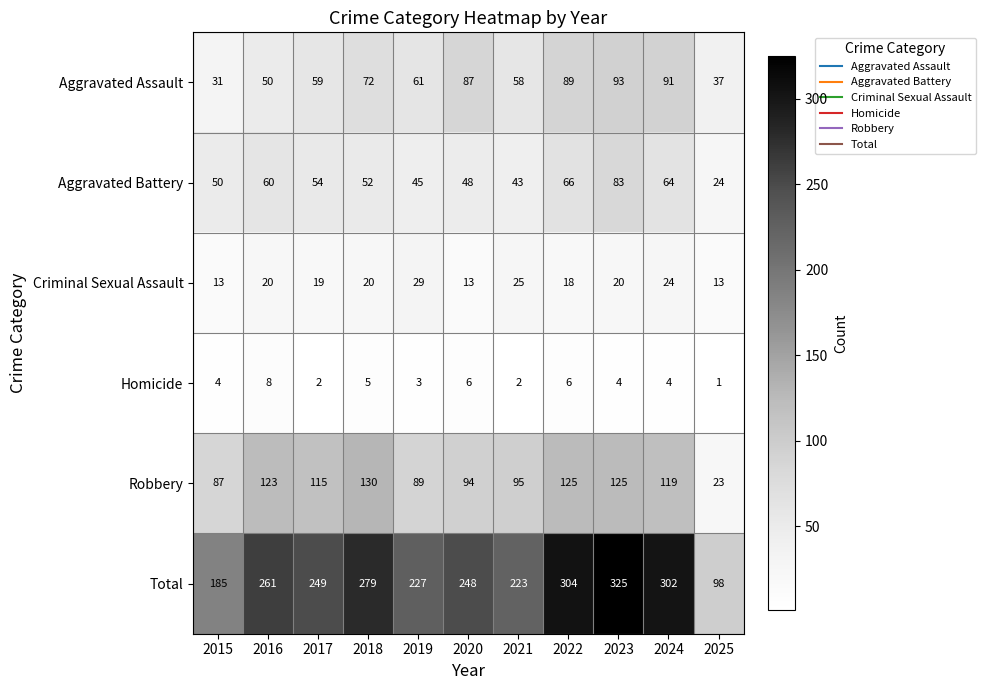

Which series has the largest total across all categories?

Total